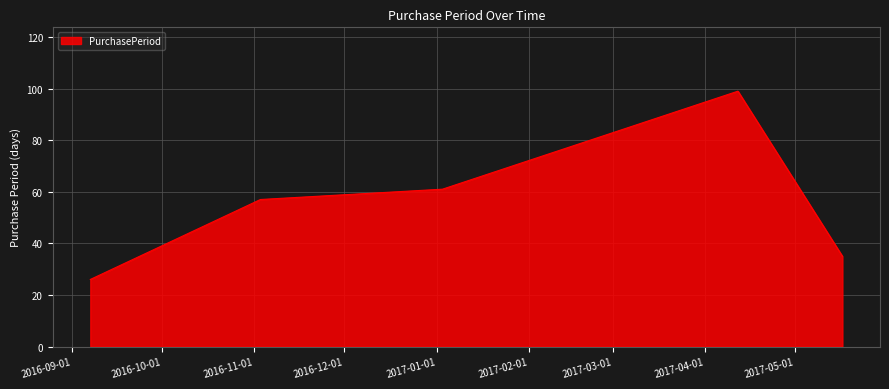

How many lines are shown in the chart?

1